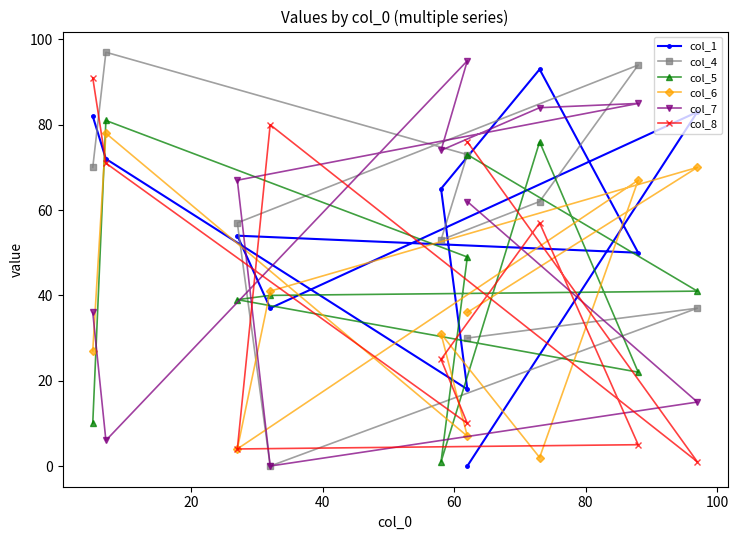

Is this an area chart (filled region under the line)?

No